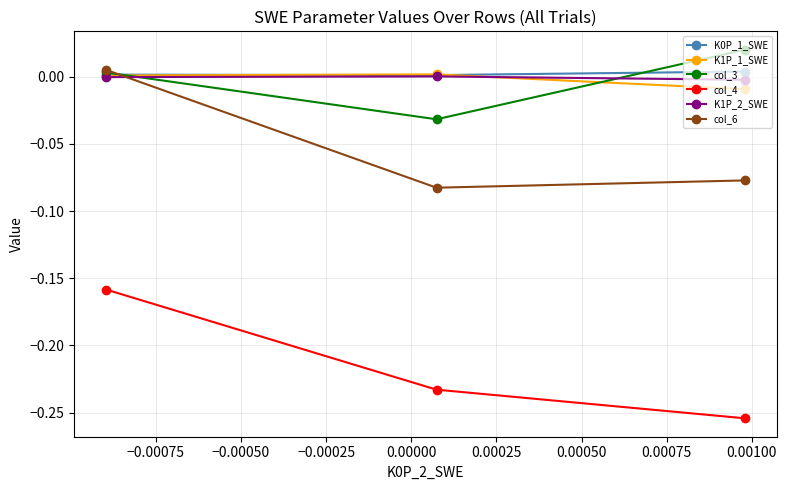

How many values in K1P_1_SWE are above zero?

2